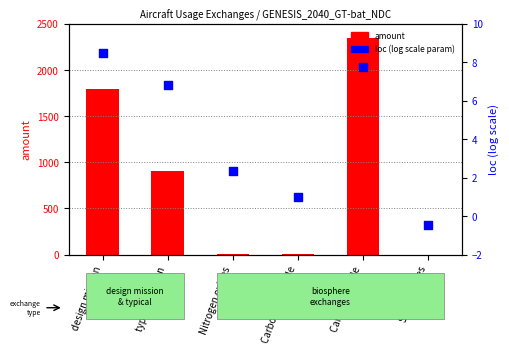

At how many categories does at least one series exceed 1903?

1